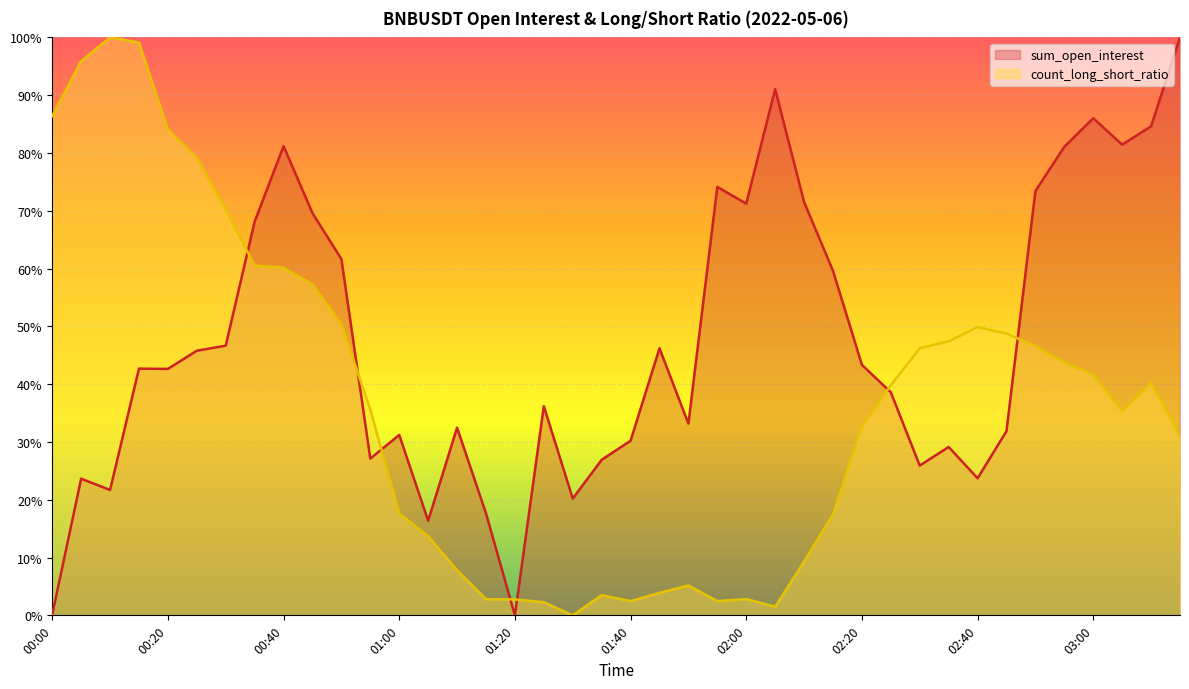

Read the sum_open_interest value at 01:55.

74.1